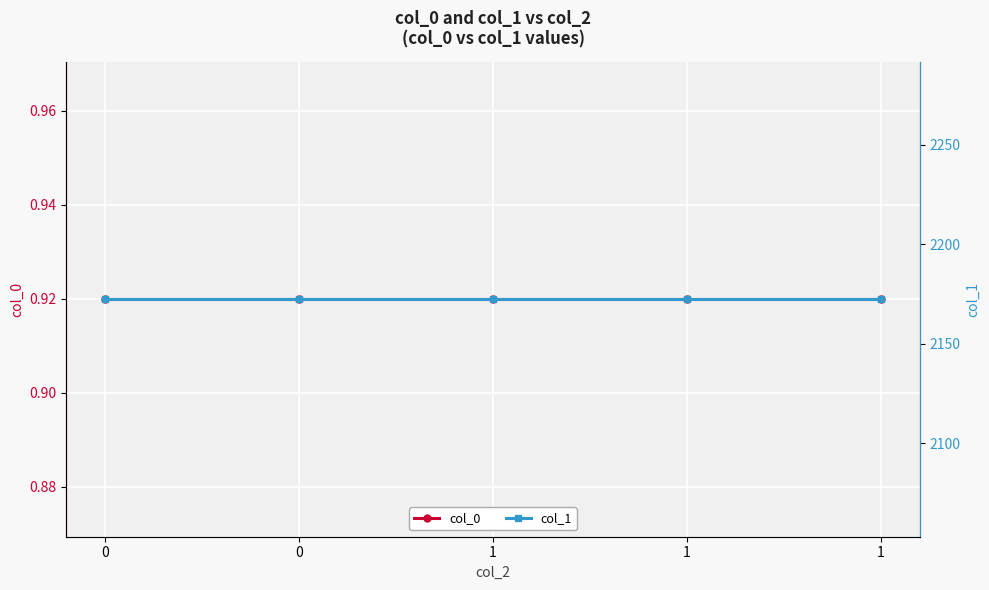

What are all the series names shown in the legend?

col_0, col_1